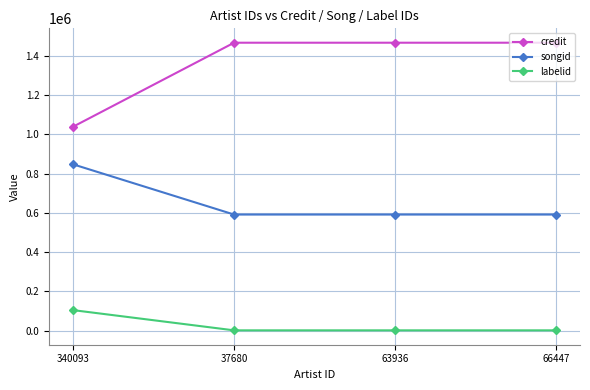

True or false: credit and labelid cross at least once.

False